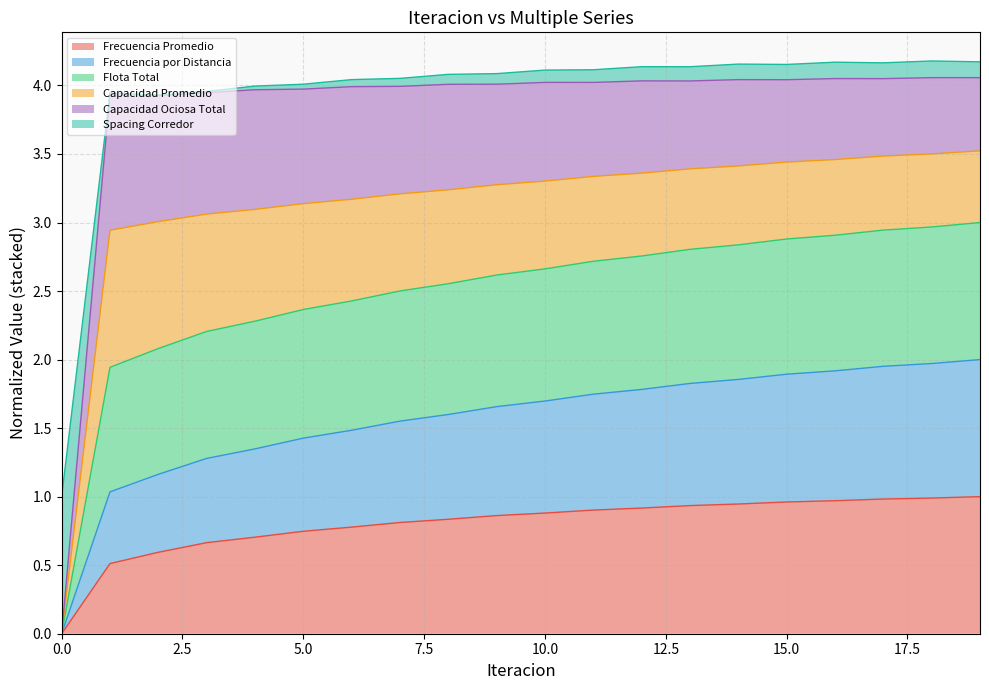

What is the difference between the highest and lowest values at 10?

3.2